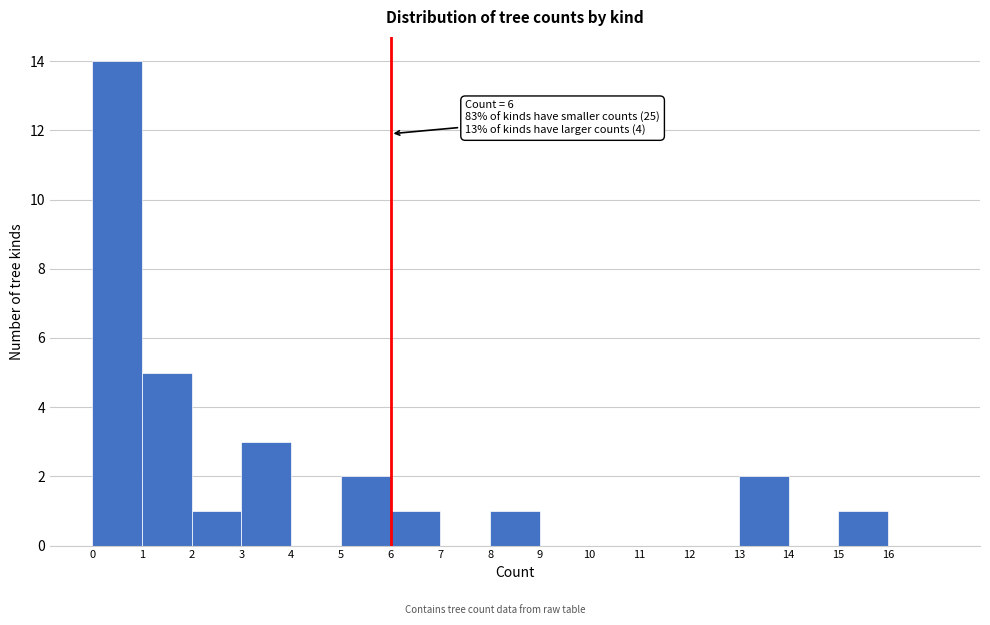

Over which range of the x-axis is the bar tallest?

0 to 1